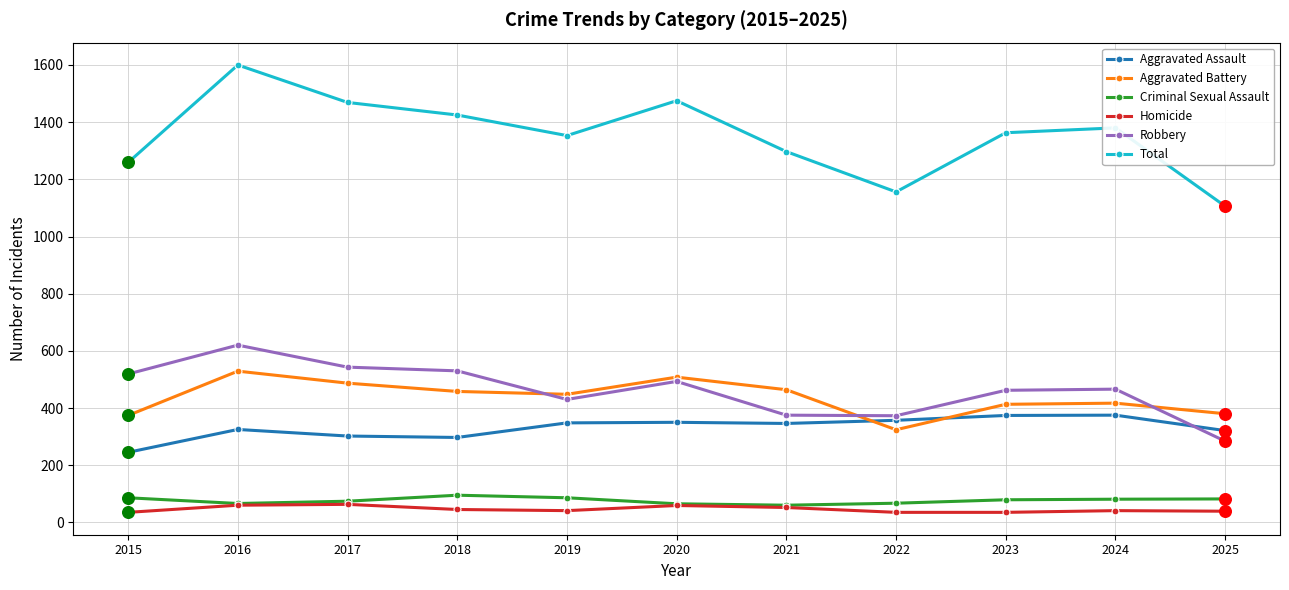

Which series changed the most between 2015 and 2018?

Total